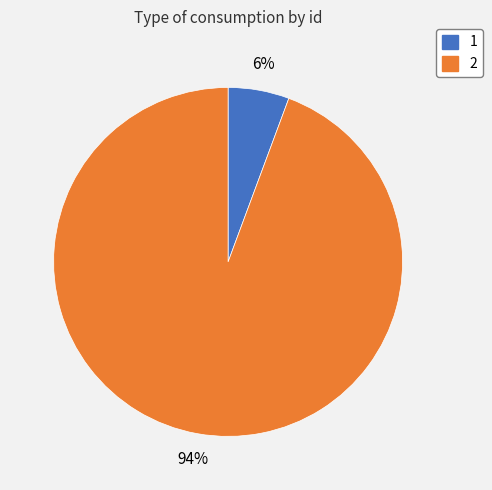

Between 2 and 1, which is larger?

2